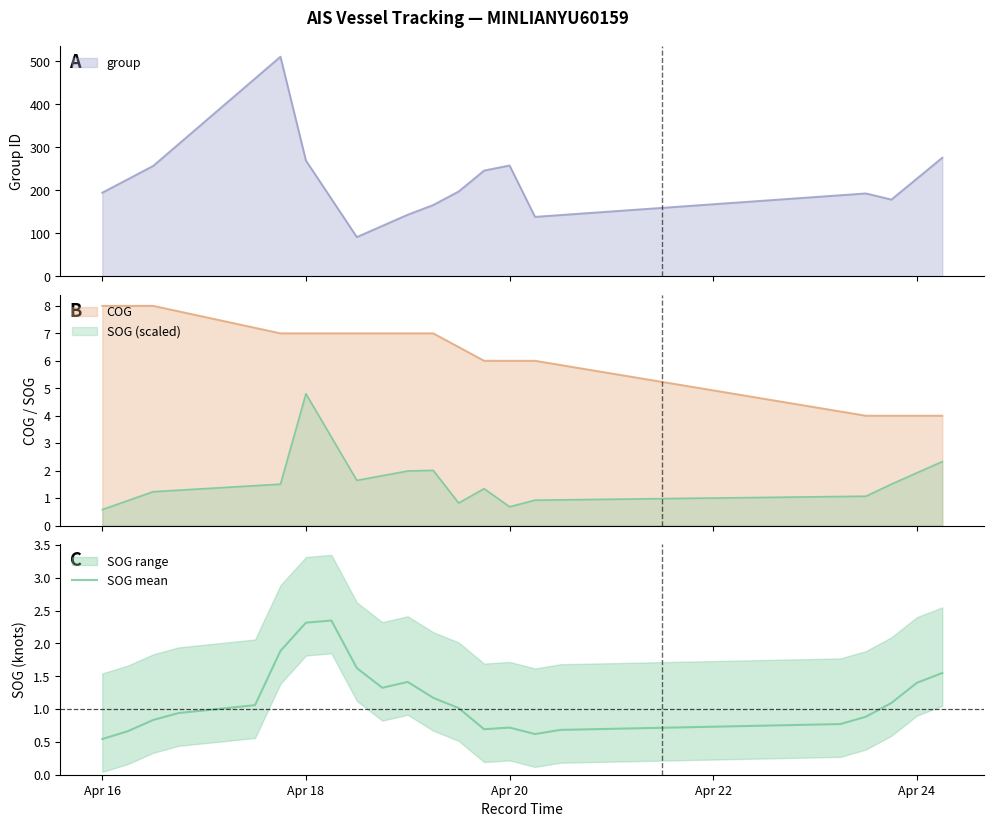

What is the maximum value for group?

511.0